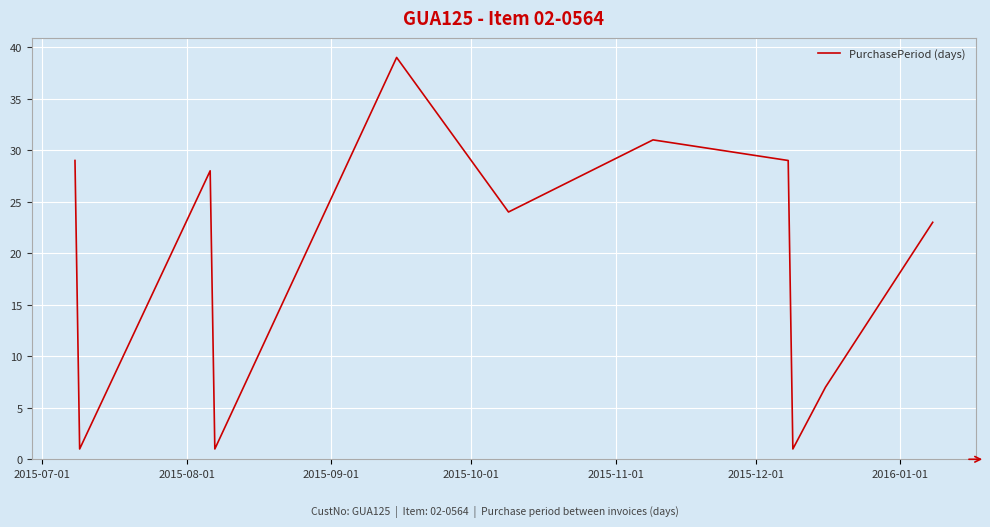

What is the difference between the maximum and minimum values?

38